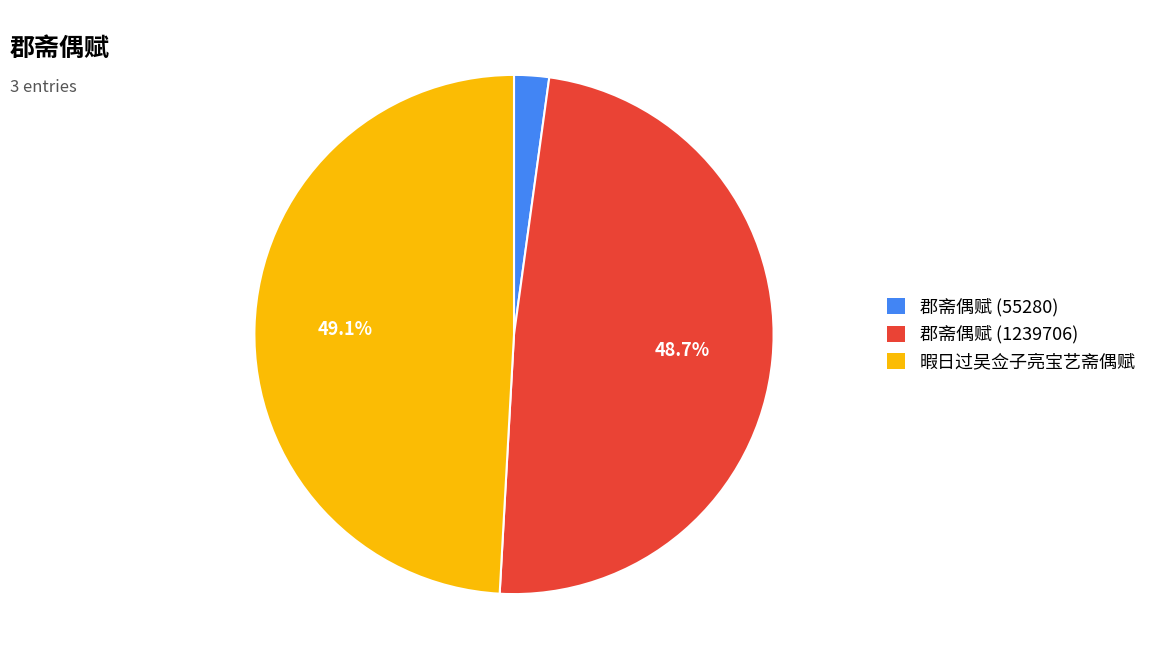

To the nearest percent, what percentage of the pie is 郡斋偶赋 (55280)?

2%